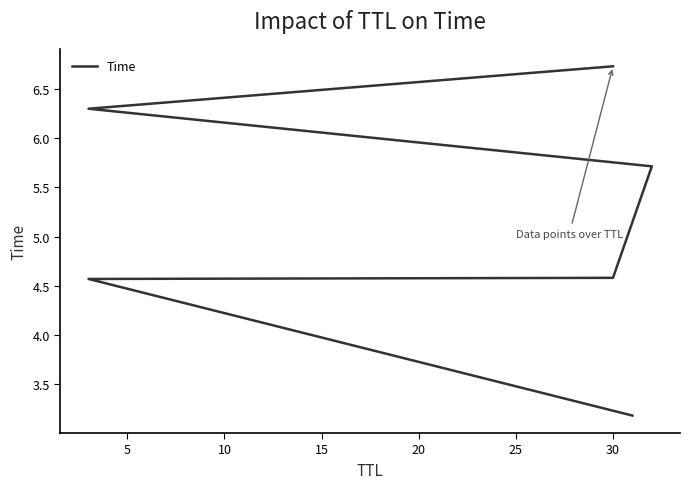

True or false: there are more than 1 points higher than both neighbors.

False